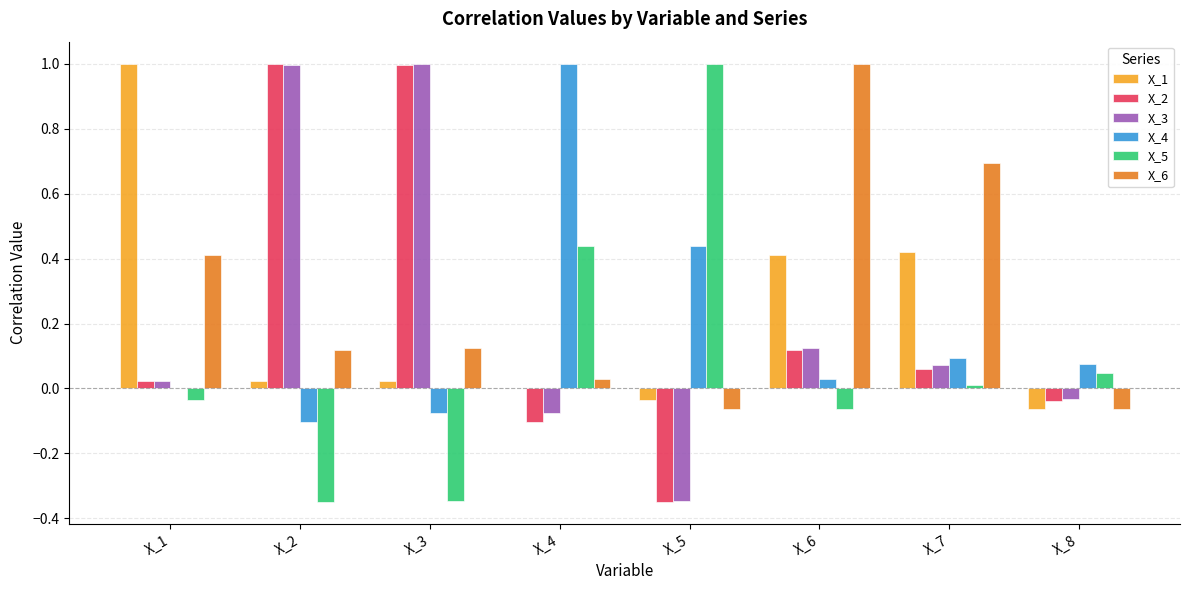

Is the value of X_3 at X_7 greater than the value of X_4 at X_6?

Yes